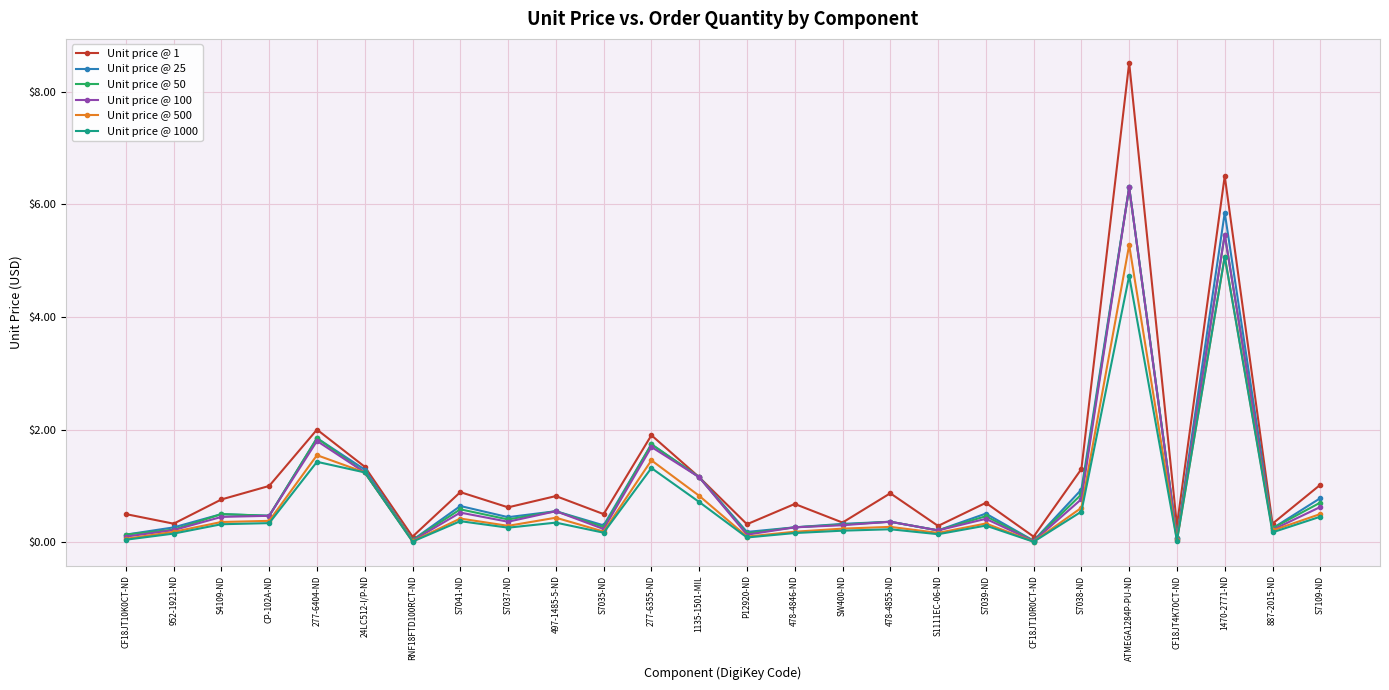

Which series has the largest range (max minus min)?

Unit price @ 1